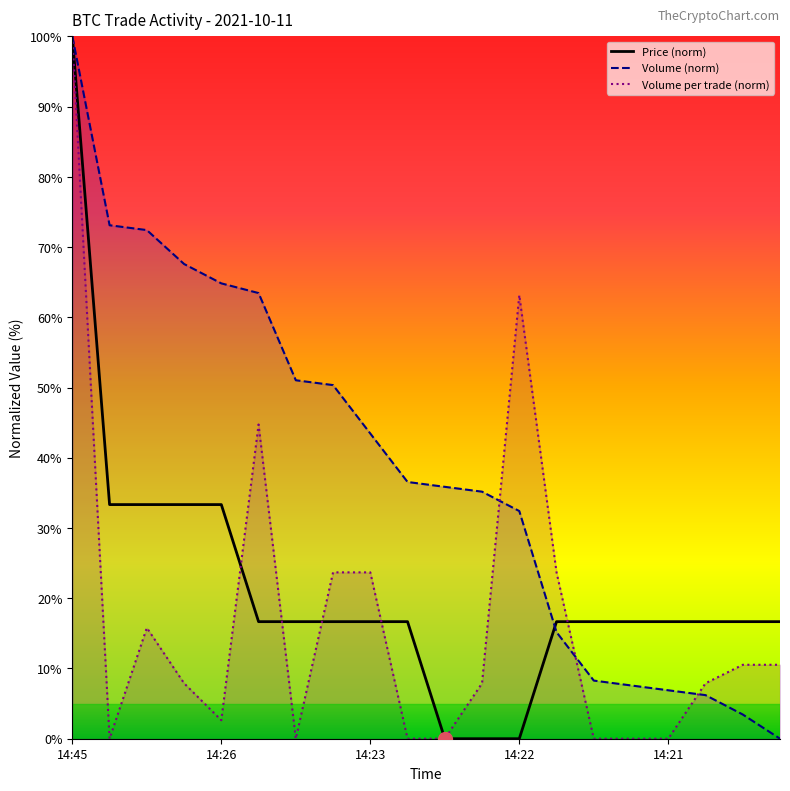

Reading left to right, transcribe all the data shown in this chart.

Price: 100.0	33.3	33.3	33.3	33.3	16.7	16.7	16.7	16.7	16.7	0.0	0.0	0.0	16.7	16.7	16.7	16.7	16.7	16.7	16.7
Volume: 100.0	73.1	72.4	67.6	64.8	63.4	51.0	50.3	43.4	36.6	35.9	35.2	32.4	15.2	8.3	7.6	6.9	6.2	3.4	0.0
Volume_per_trade: 100.0	0.0	15.8	7.9	2.6	44.7	0.0	23.7	23.7	0.0	0.0	7.9	63.2	23.7	0.0	0.0	0.0	7.9	10.5	10.5